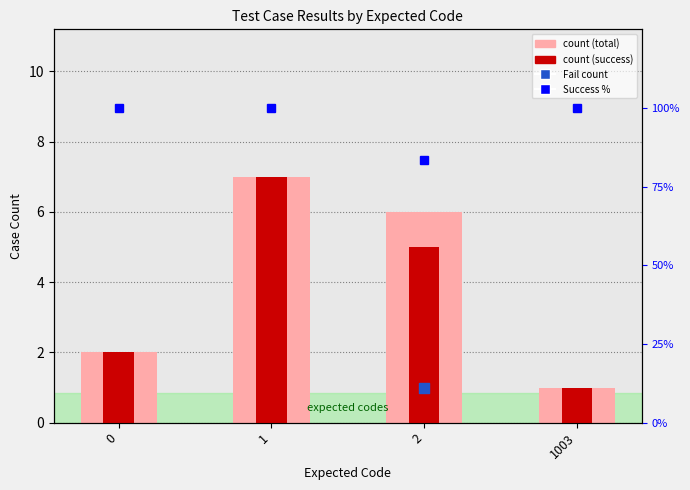

What is the total value across all series at 1003?

102.0